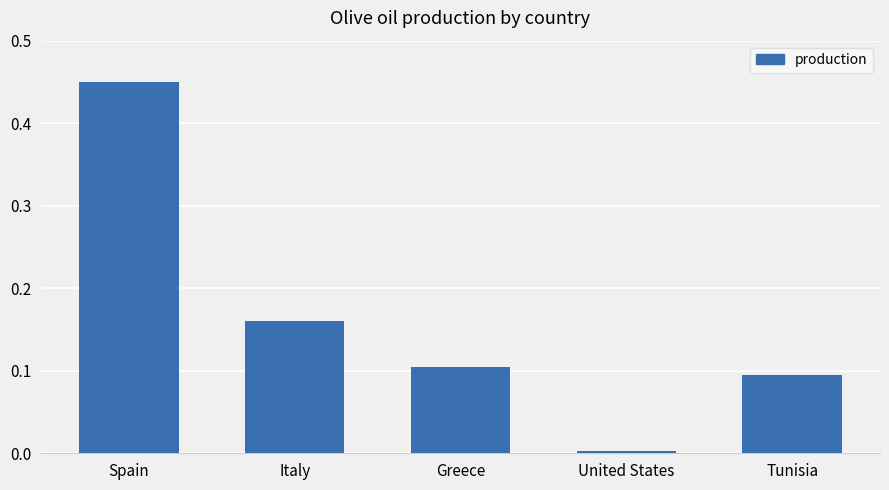

What is the sum of all values?

0.8